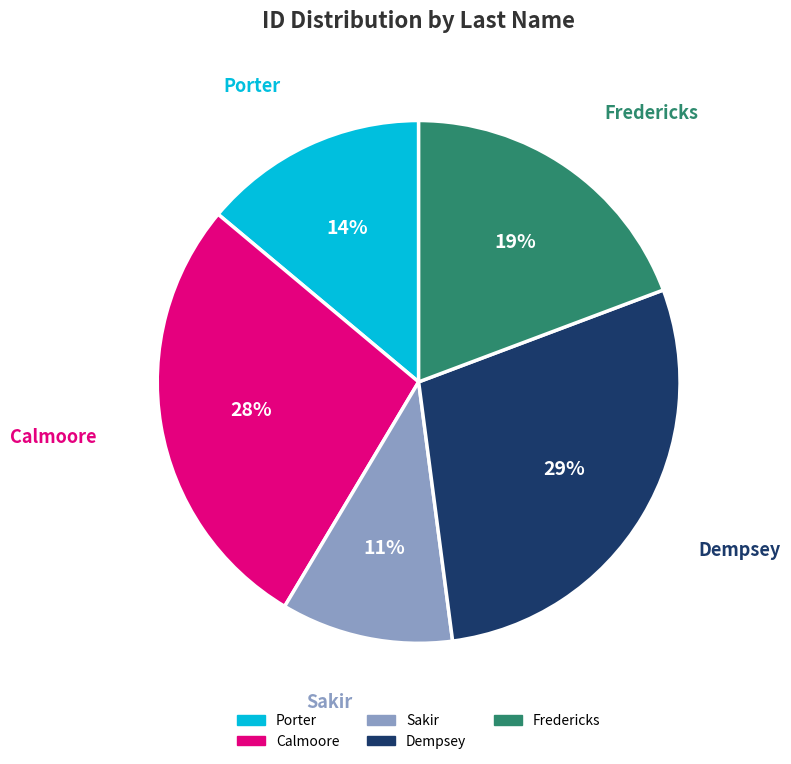

Does Sakir account for over 50% of the chart?

No